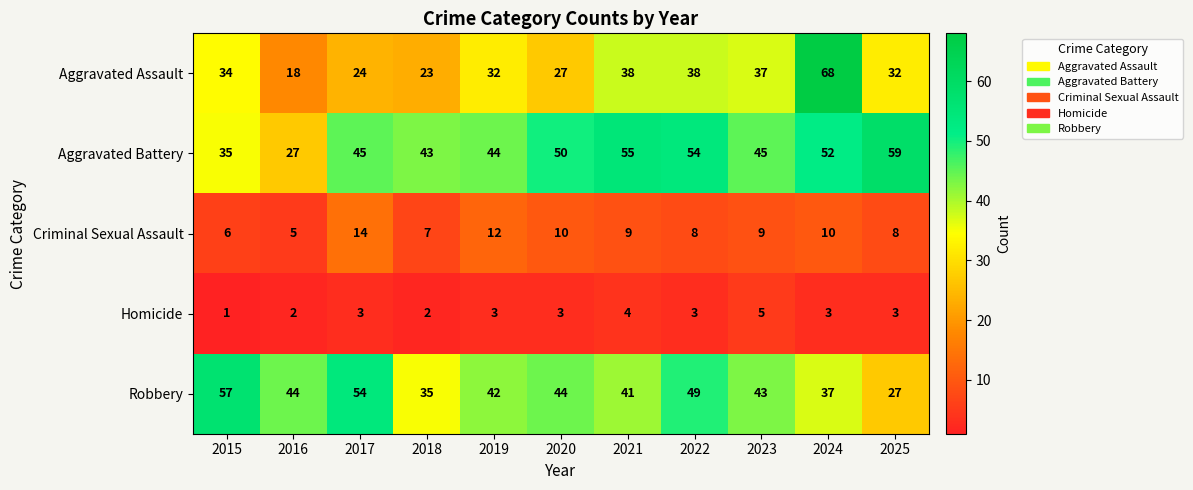

How many Criminal Sexual Assault values are between 7 and 10?

7